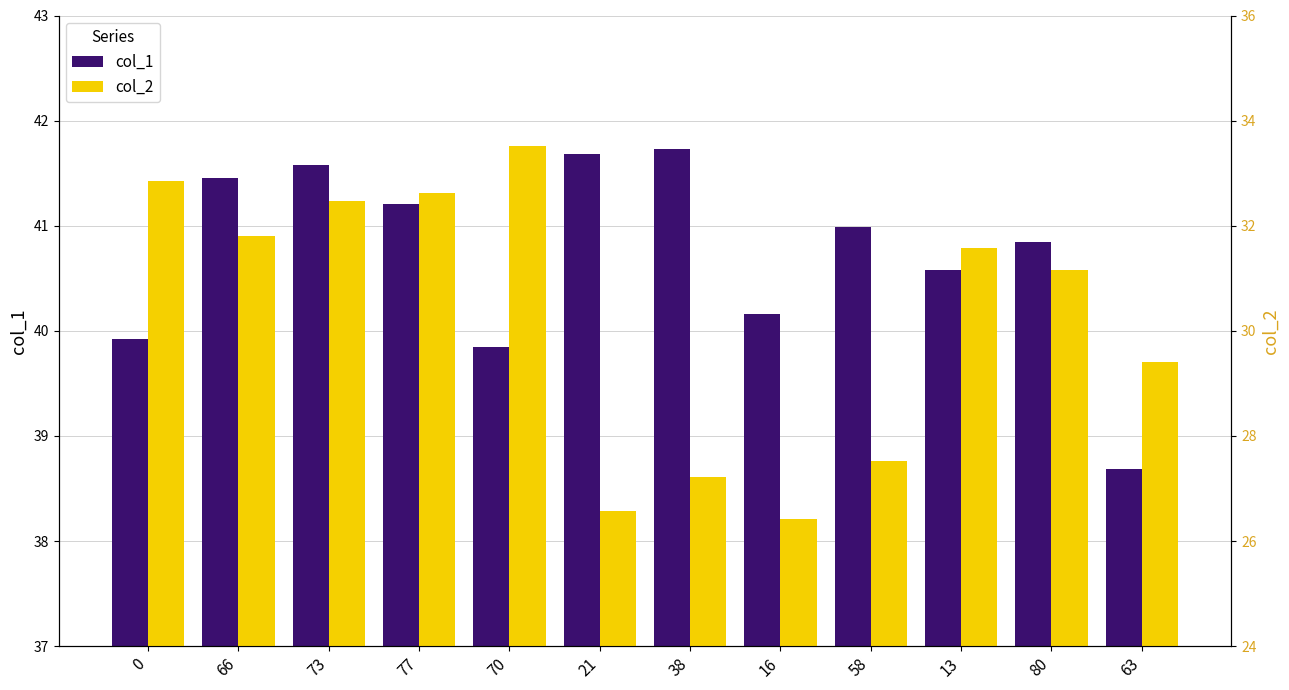

Reading left to right, list all the values displayed in this chart.

col_1: 0=39.9	66=41.5	73=41.6	77=41.2	70=39.8	21=41.7	38=41.7	16=40.2	58=41.0	13=40.6	80=40.8	63=38.7
col_2: 0=32.9	66=31.8	73=32.5	77=32.6	70=33.5	21=26.6	38=27.2	16=26.4	58=27.5	13=31.6	80=31.2	63=29.4